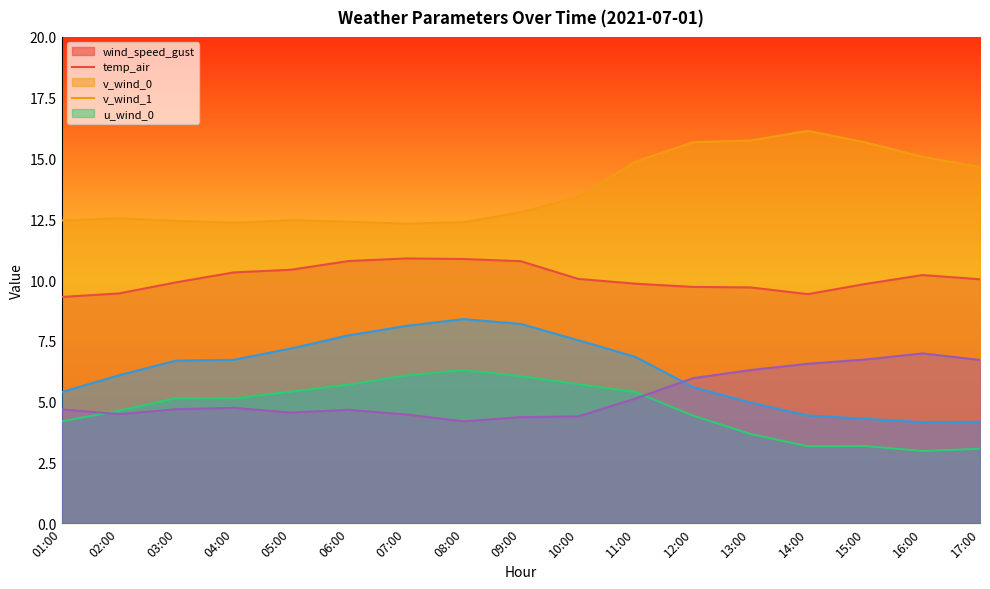

True or false: temp_air and v_wind_1 cross at least once.

False